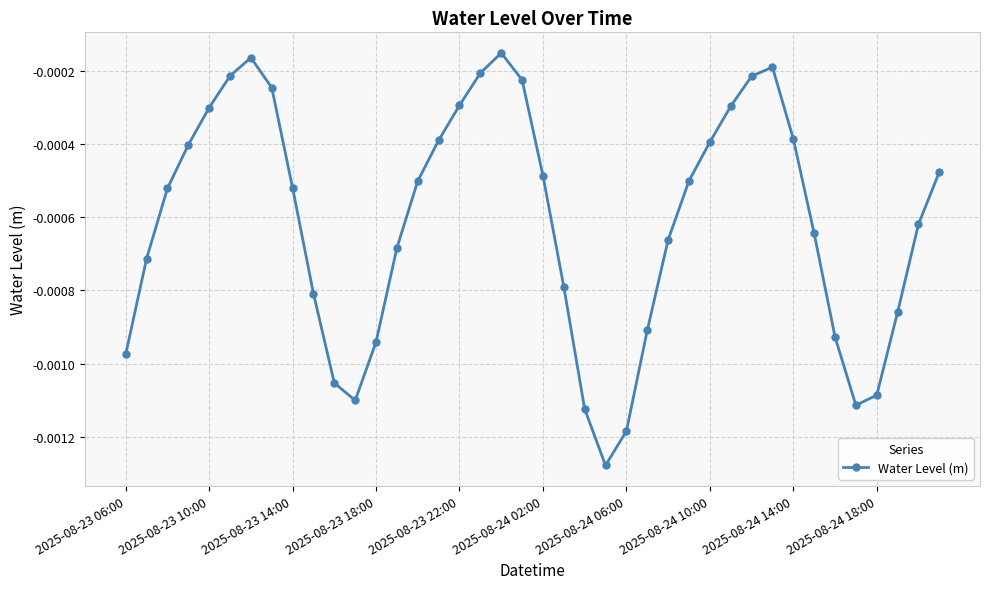

True or false: the data has more than 0 interior local peaks.

True